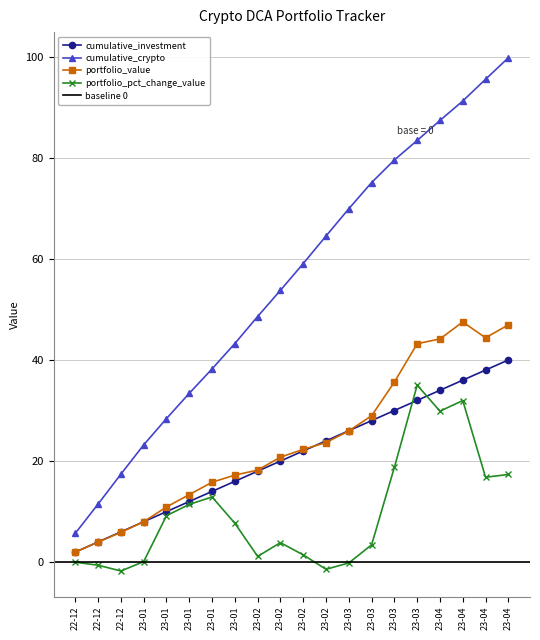

Which has a higher value, 23-03 or 23-03?

23-03